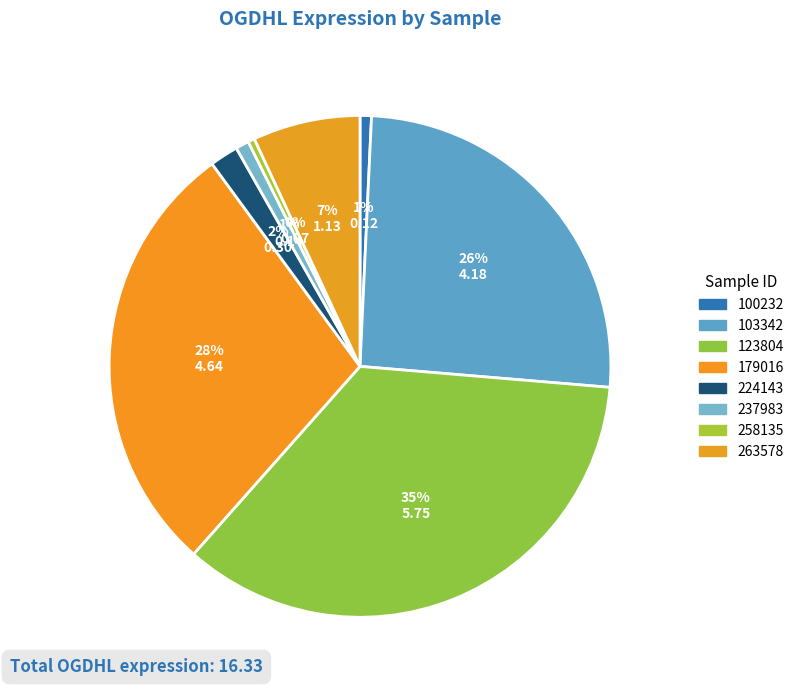

How many slices are in this pie chart?

8